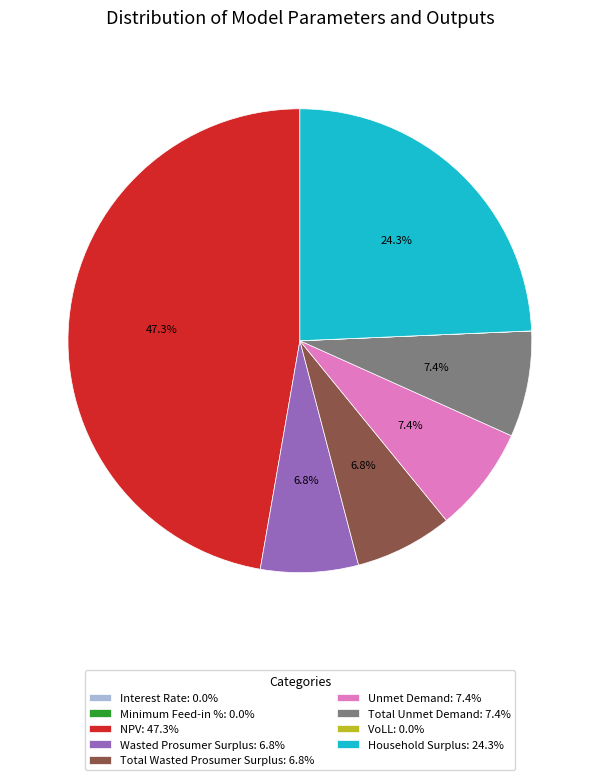

What portion of the pie excludes NPV: 47.3%?

52.7%